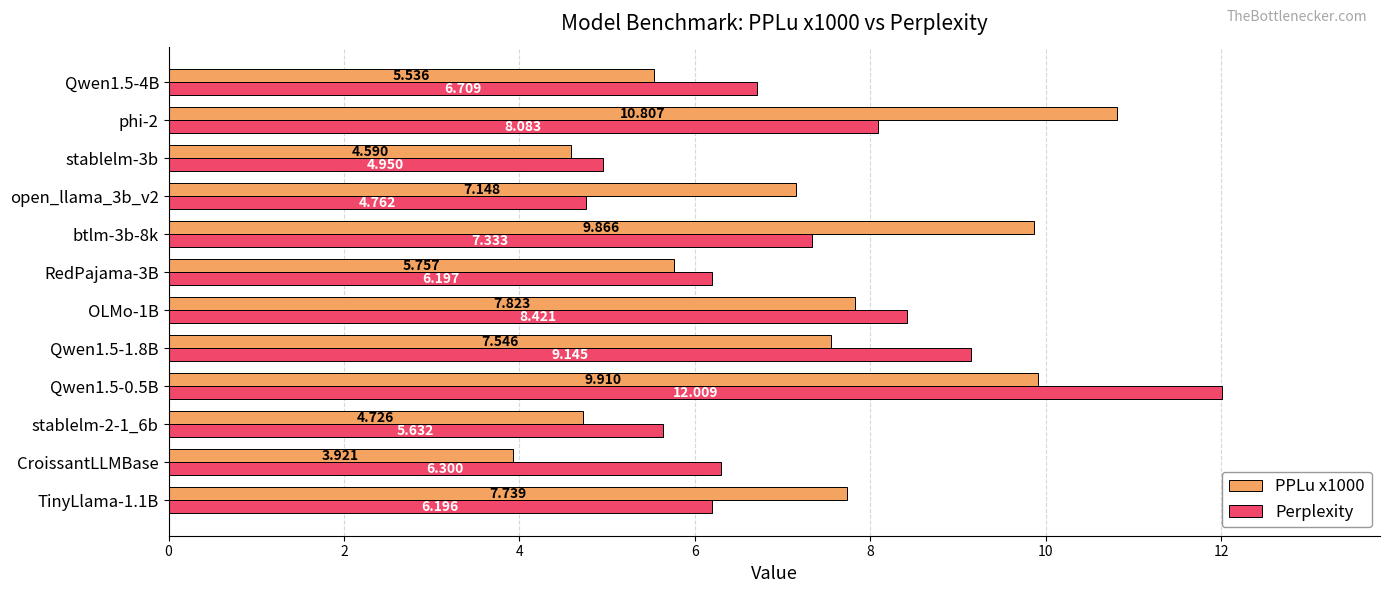

Which category has the lowest value in the PPLu x1000 series?

CroissantLLMBase